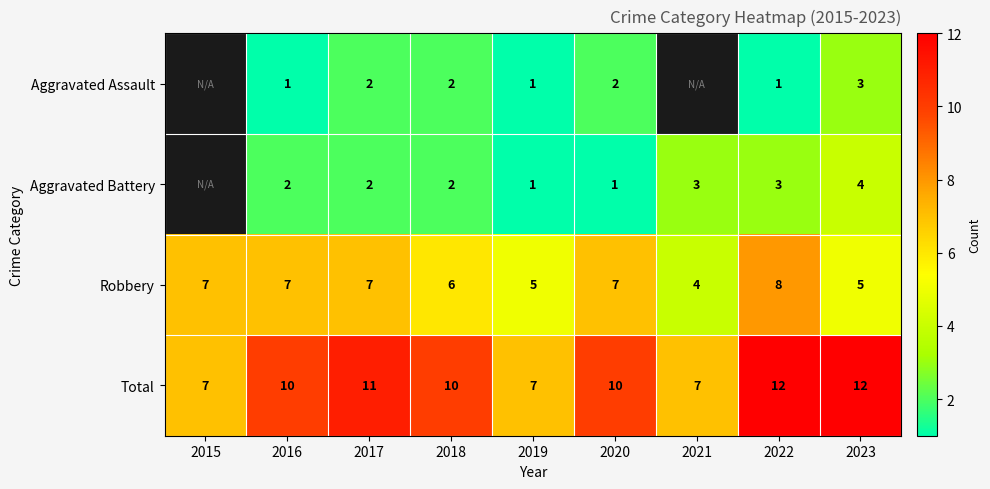

What is the spread (max minus min) of values at 2018?

8